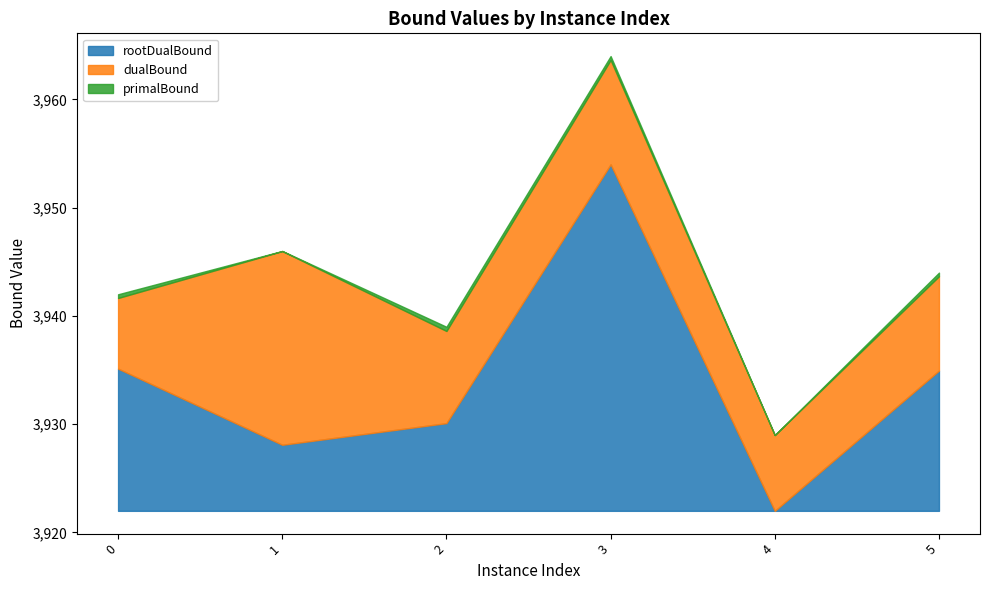

Between 1 and 5, which is larger?

5